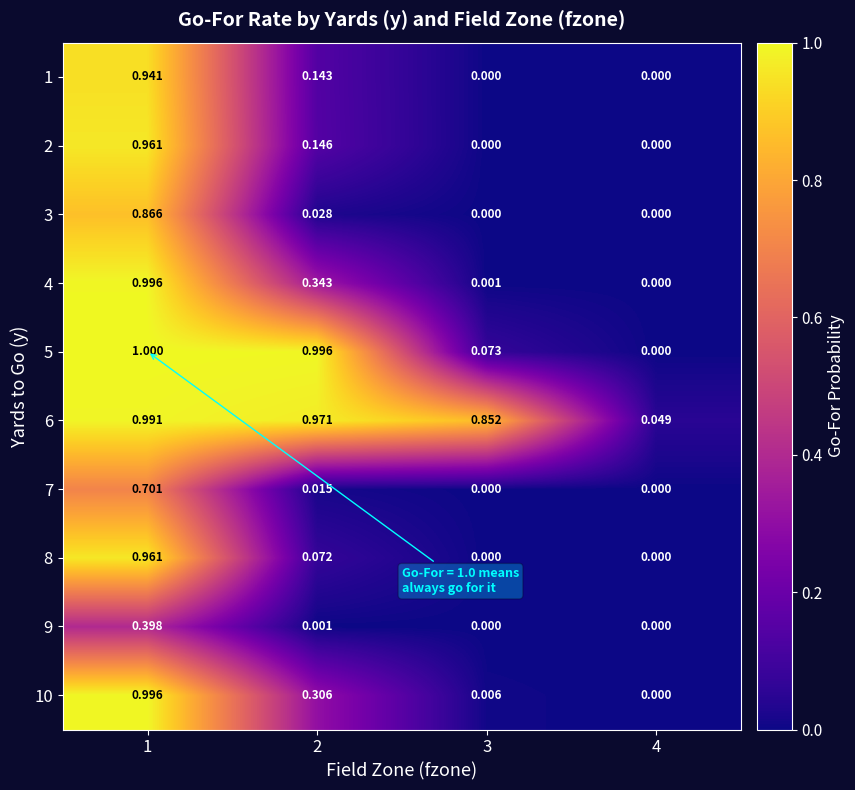

Which series has the largest range (max minus min)?

5